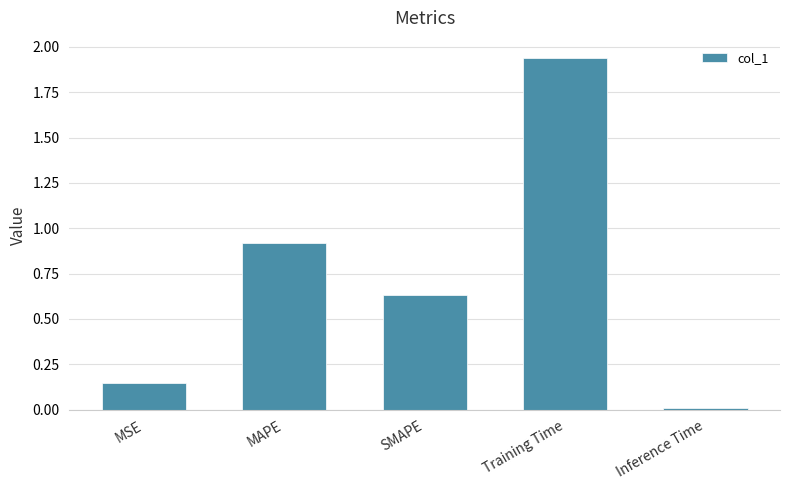

At which category does the chart reach its peak across all series?

Training Time